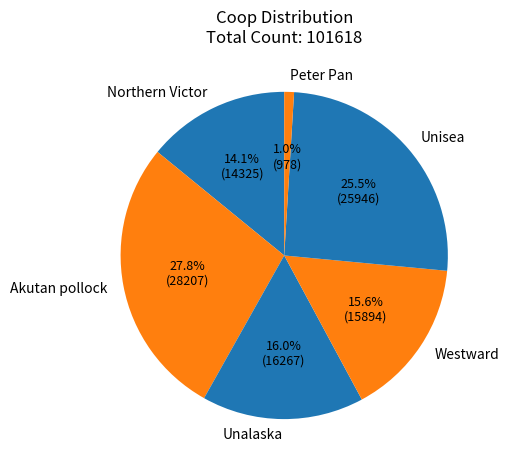

What is the ratio of the value at Northern Victor to the value at Unisea?

0.6